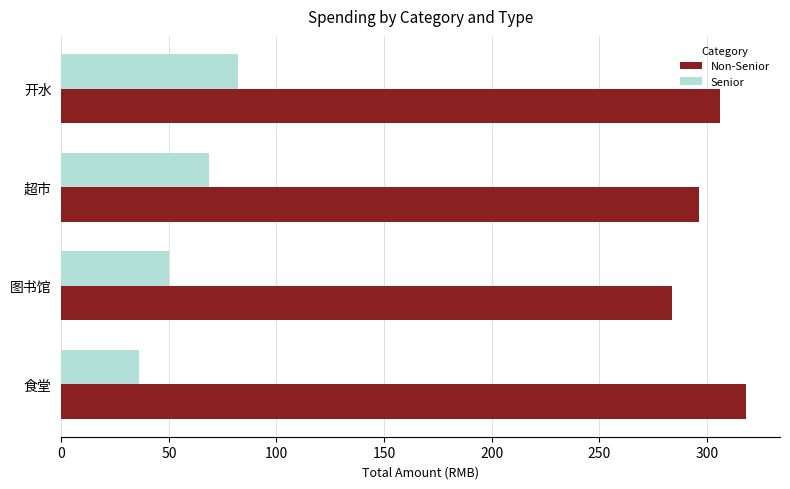

What is the difference between the maximum and second lowest values in the Senior series?

32.2